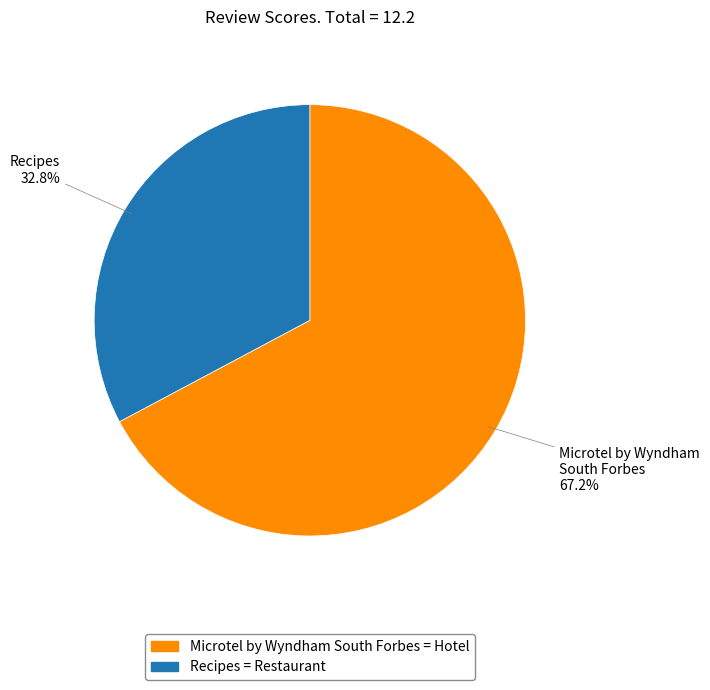

Rank the categories by value from lowest to highest.

Recipes, Microtel by Wyndham South Forbes